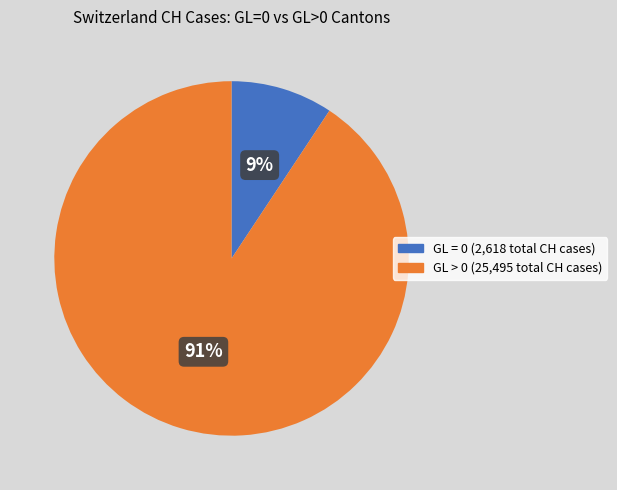

How many slices are in this pie chart?

2